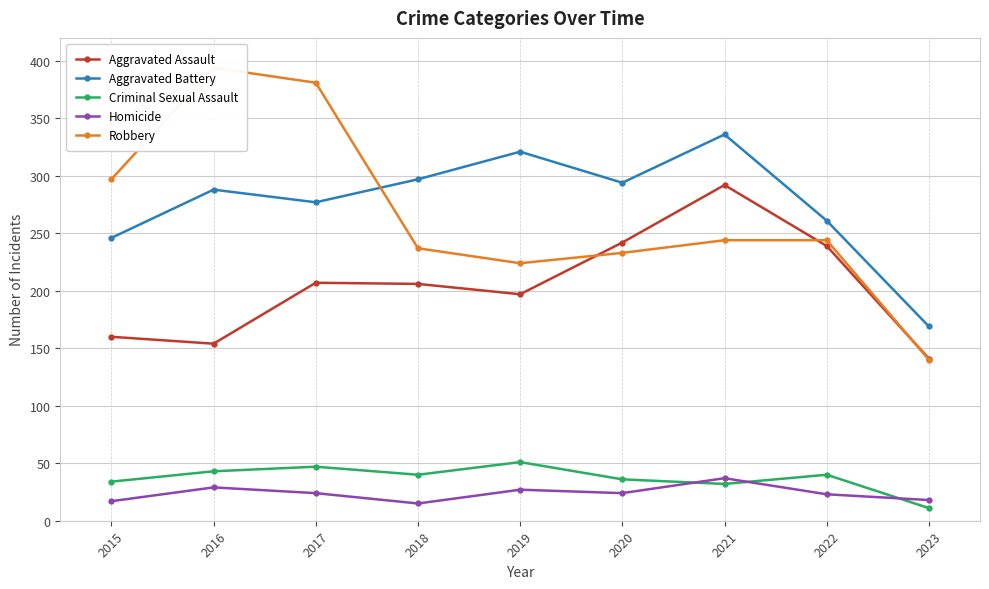

Reading right to left, transcribe all the data shown in this chart.

Aggravated Assault: 141	239	292	242	197	206	207	154	160
Aggravated Battery: 169	261	336	294	321	297	277	288	246
Criminal Sexual Assault: 11	40	32	36	51	40	47	43	34
Homicide: 18	23	37	24	27	15	24	29	17
Robbery: 140	244	244	233	224	237	381	394	297